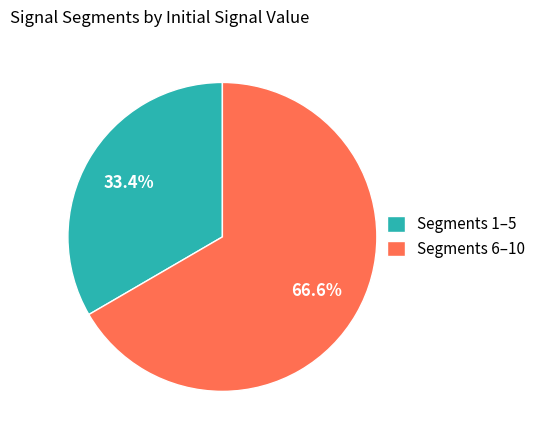

How much of the chart is everything except Segments 1–5?

66.6%